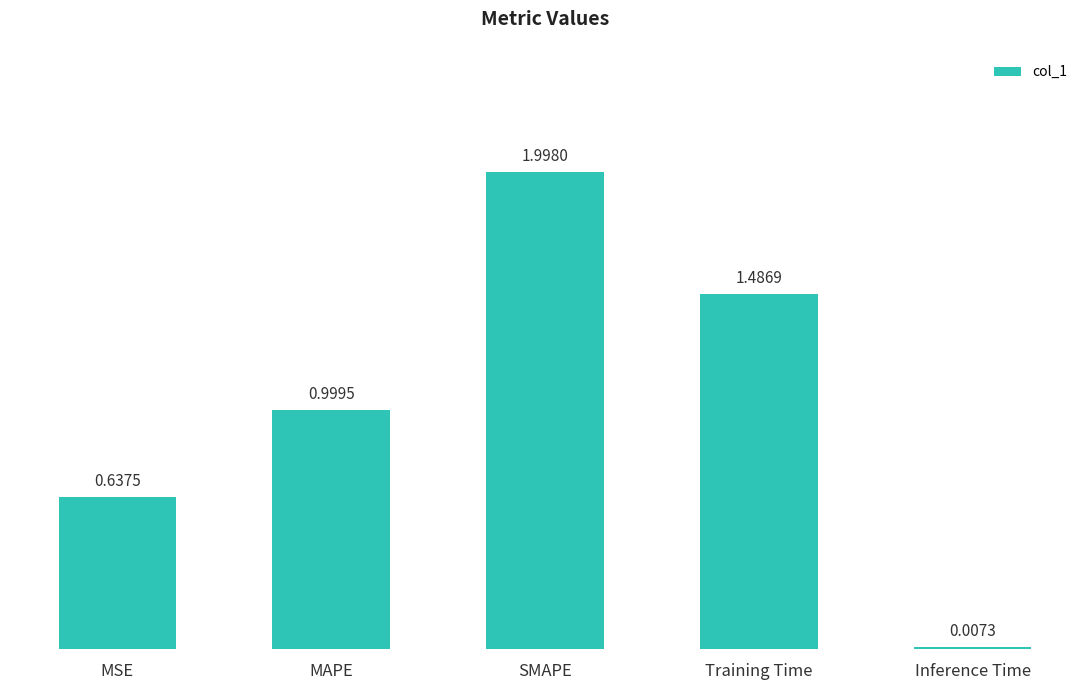

What is the sum of the values at SMAPE and Training Time?

3.5